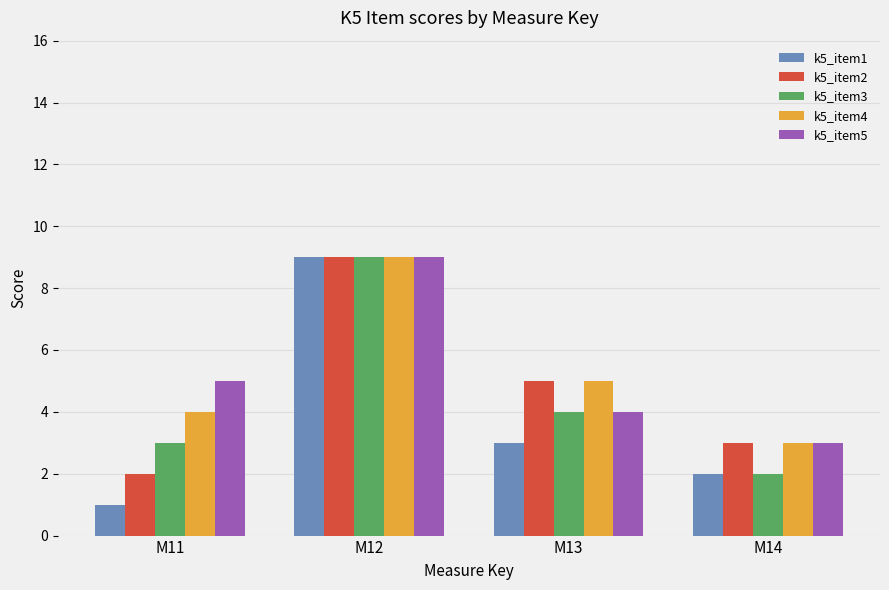

Are the bars horizontal?

No